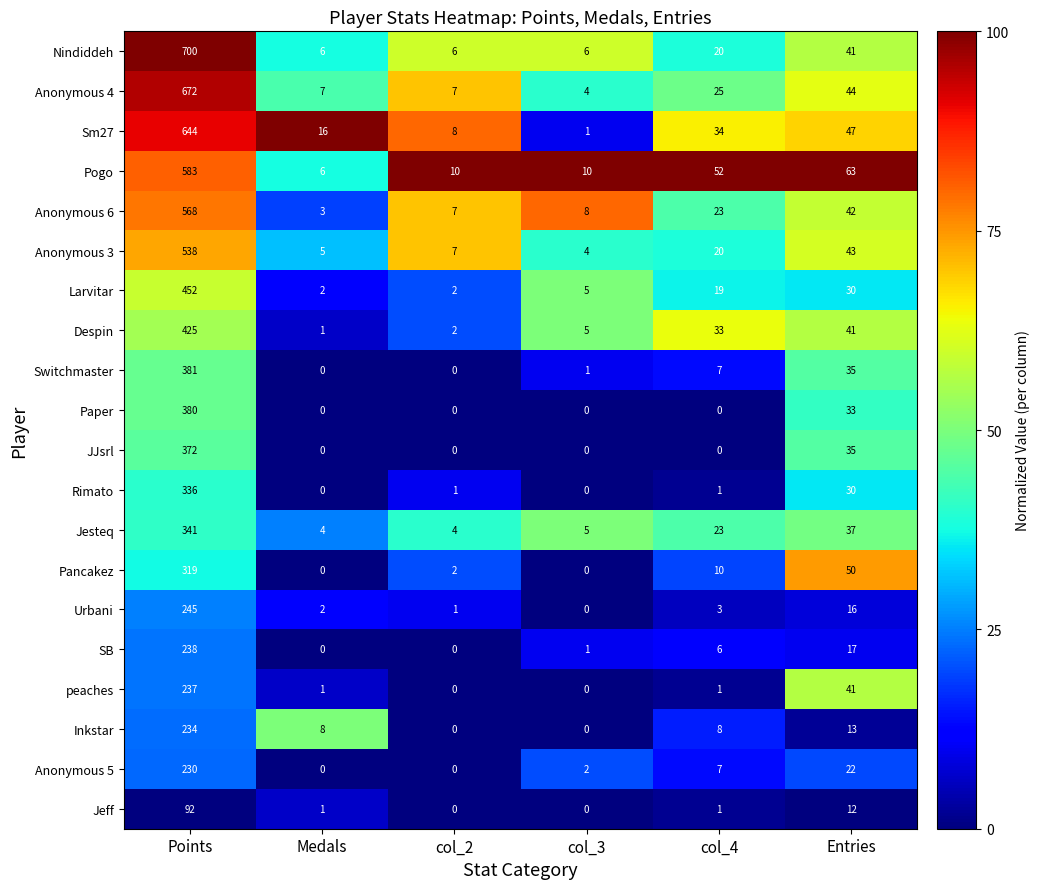

Count the number of categories in the chart.

6